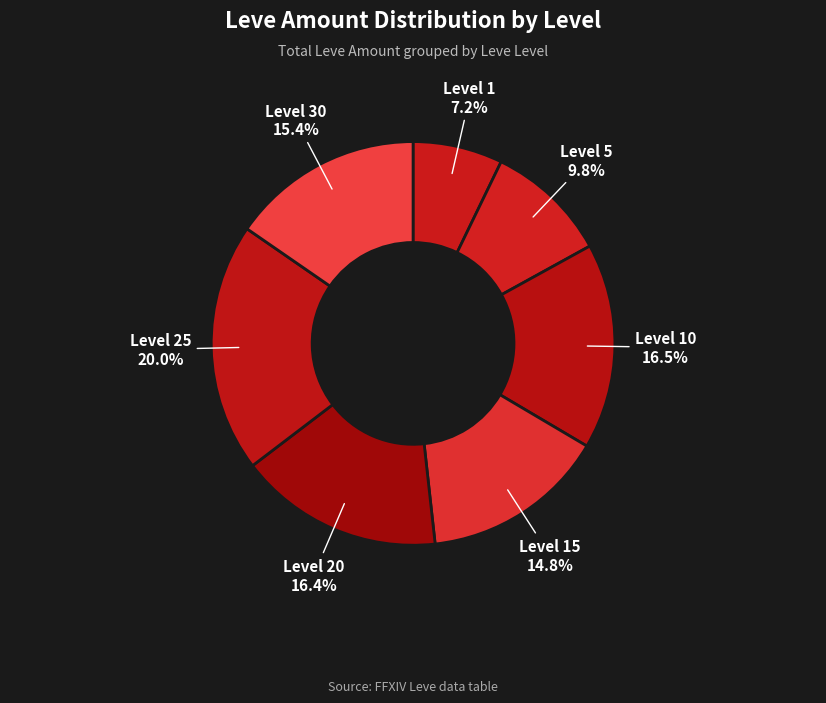

To the nearest percent, what is the difference between the Level 15 and Level 30 slice percentages?

1%